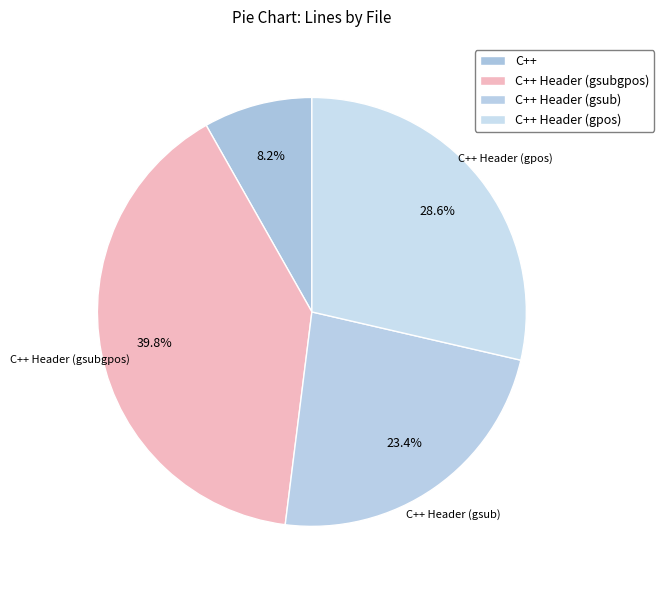

Is C++ Header (gsubgpos) the majority of the pie?

No